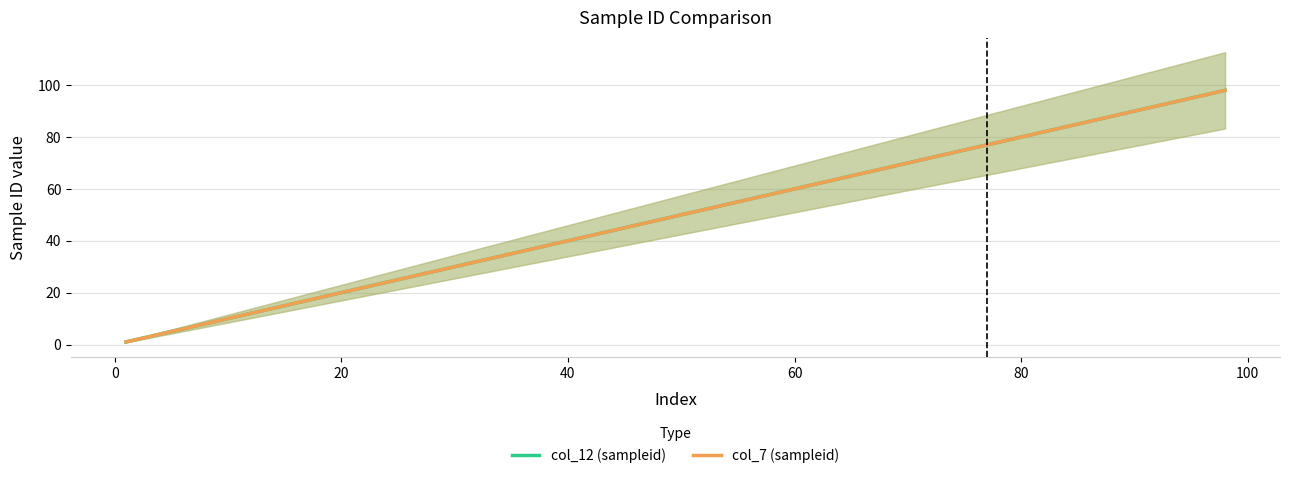

What is the difference between the second highest and minimum values in the col_7 (sampleid) series?

95